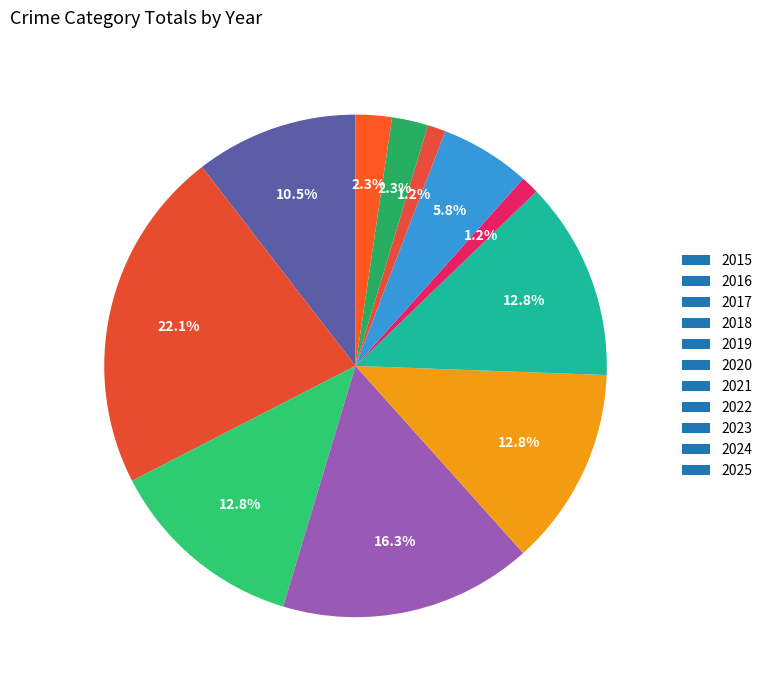

True or false: 2023 accounts for 11% of the total.

False